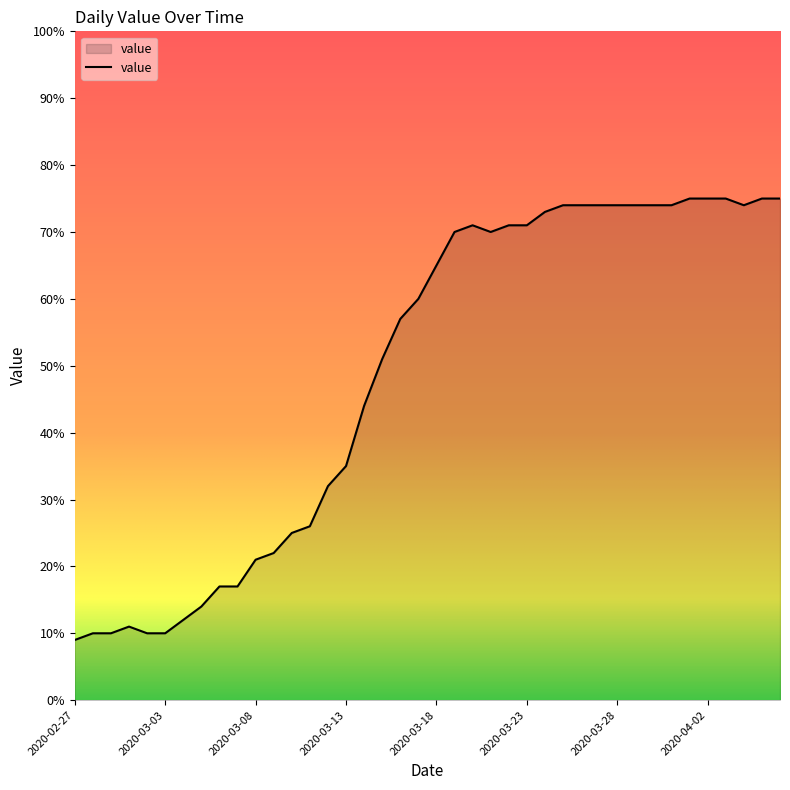

What is the smallest value displayed?

9